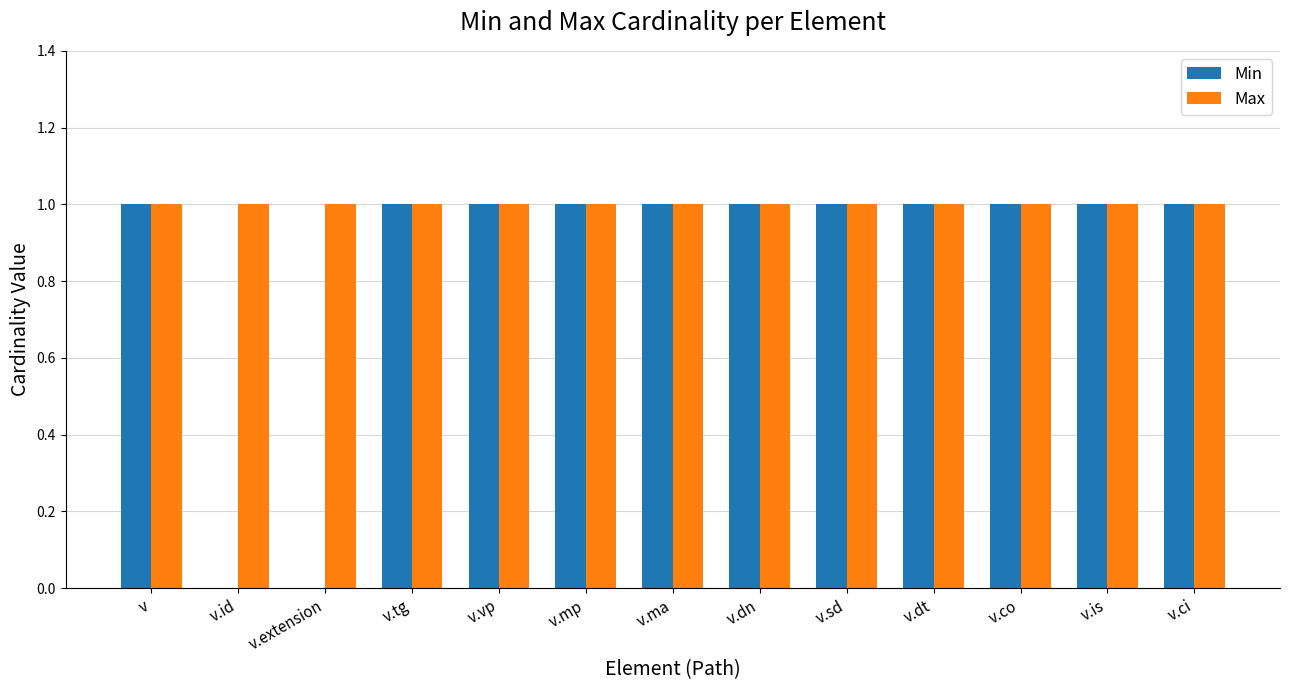

Reading left to right, list all the values displayed in this chart.

Min: v=1	v.id=0	v.extension=0	v.tg=1	v.vp=1	v.mp=1	v.ma=1	v.dn=1	v.sd=1	v.dt=1	v.co=1	v.is=1	v.ci=1
Max: v=1	v.id=1	v.extension=1	v.tg=1	v.vp=1	v.mp=1	v.ma=1	v.dn=1	v.sd=1	v.dt=1	v.co=1	v.is=1	v.ci=1